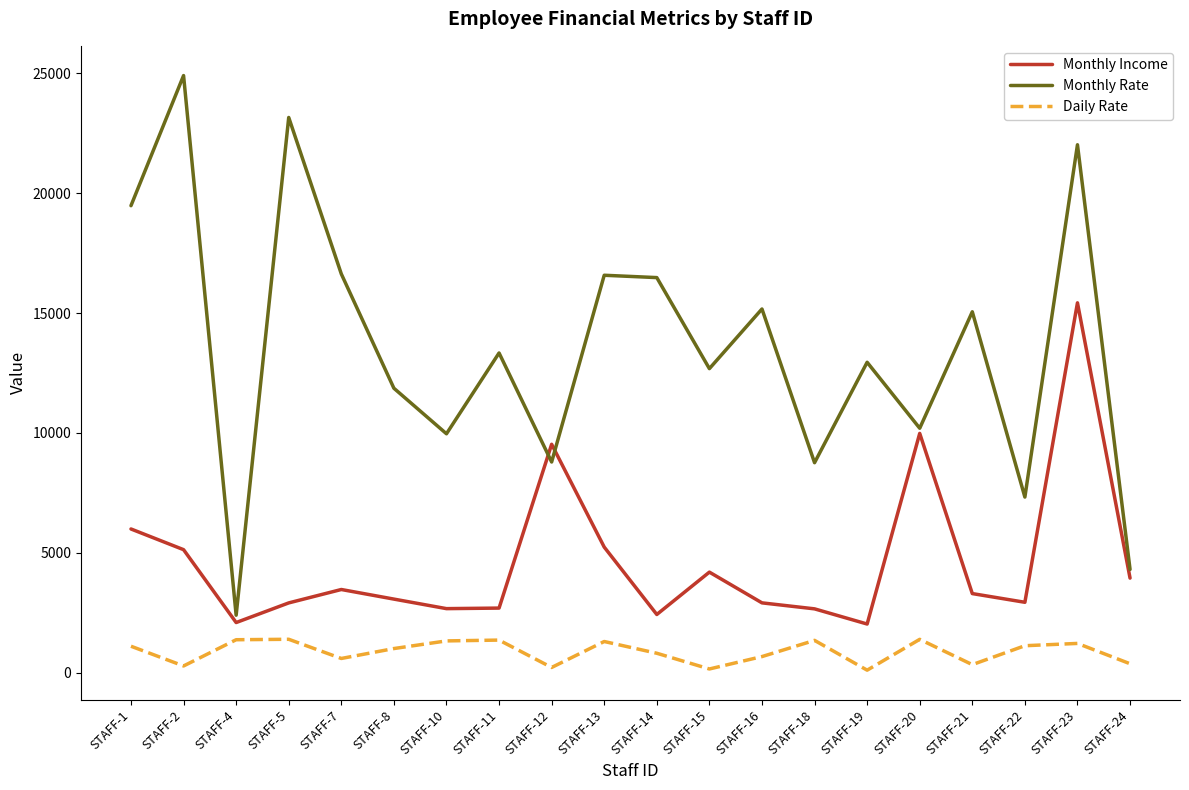

How many interior local valleys does the Monthly Rate series have?

7